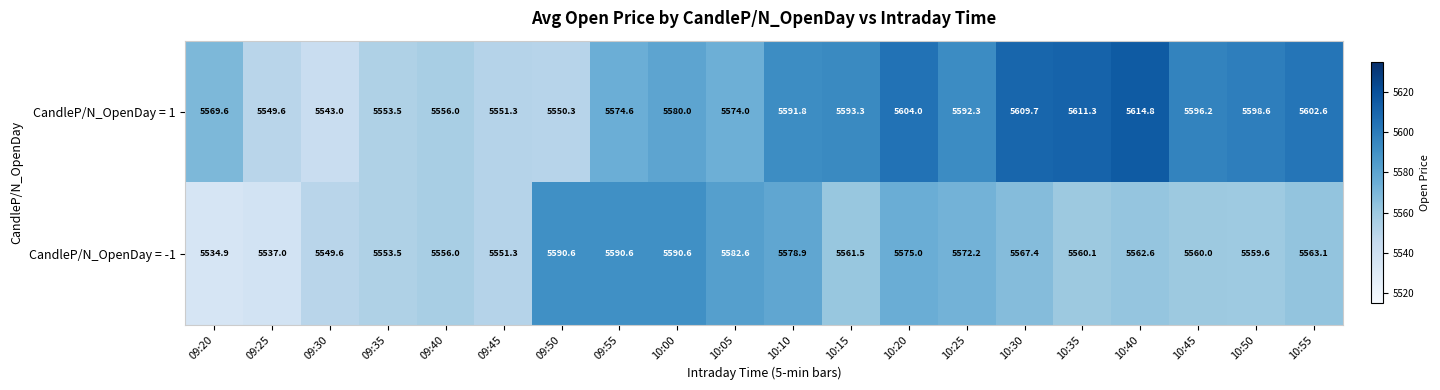

Rank the series by their maximum value, from lowest to highest.

CandleP/N_OpenDay = -1, CandleP/N_OpenDay = 1